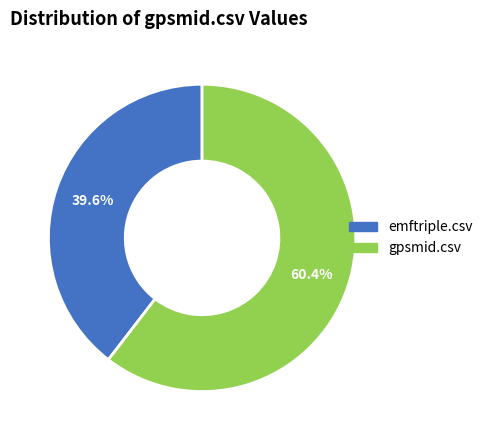

Is it true that emftriple.csv is 40% of the pie?

True